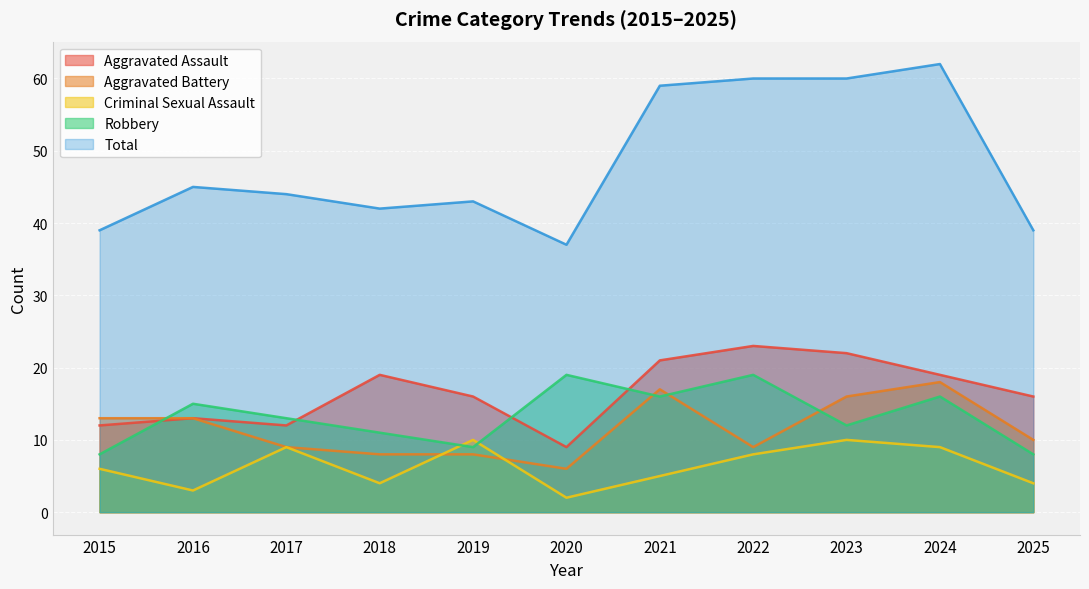

At 2018, list the series in order from largest to smallest.

Total, Aggravated Assault, Robbery, Aggravated Battery, Criminal Sexual Assault